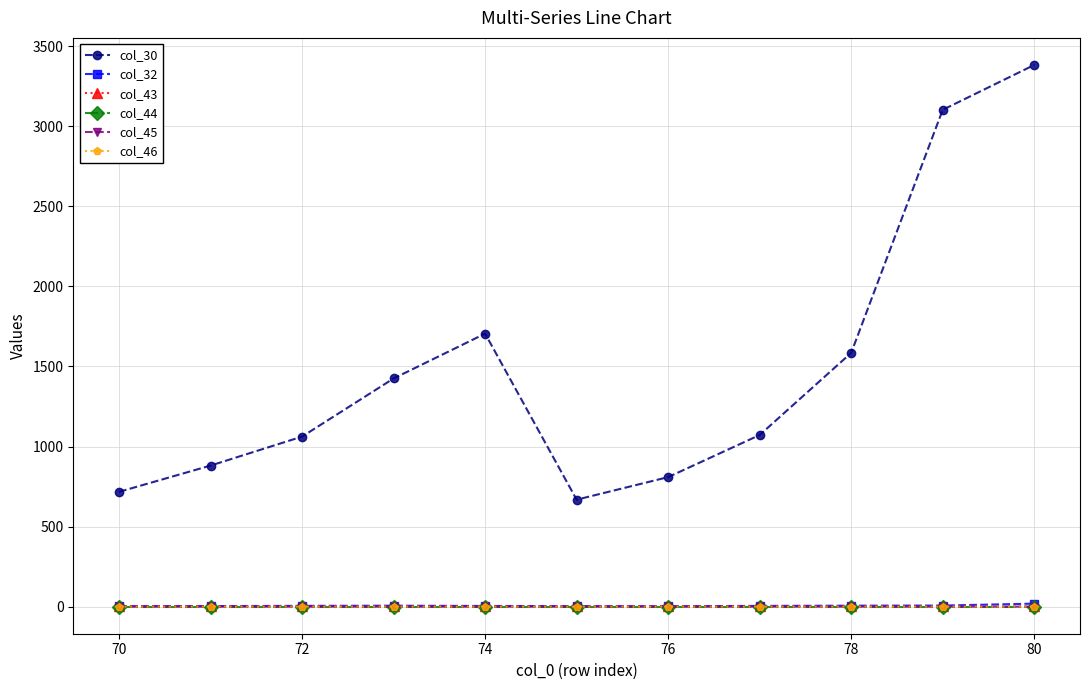

Which series has the widest spread of values?

col_30